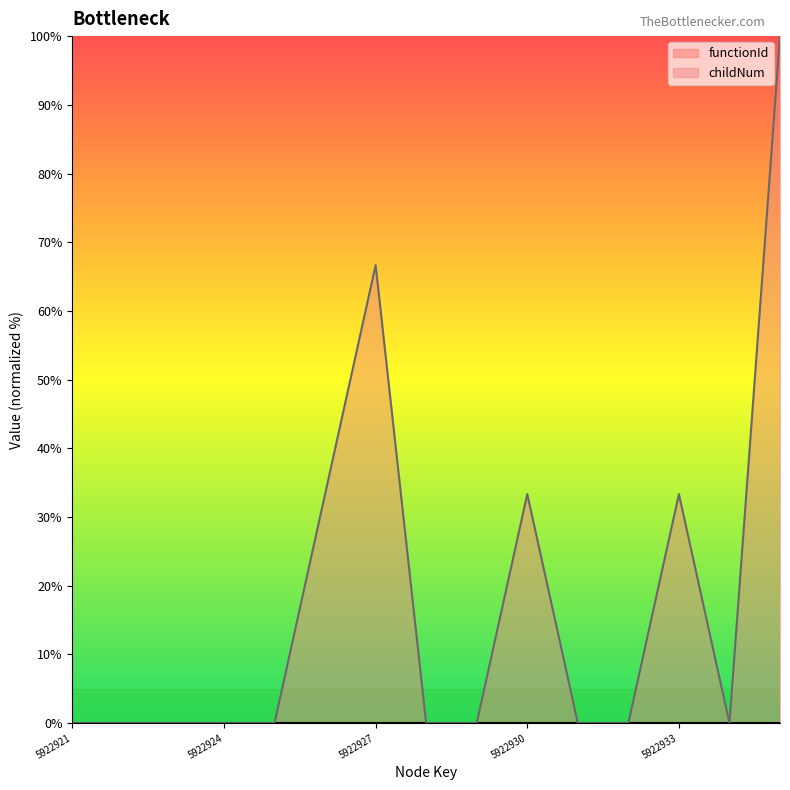

Count the number of values greater than 0.

5